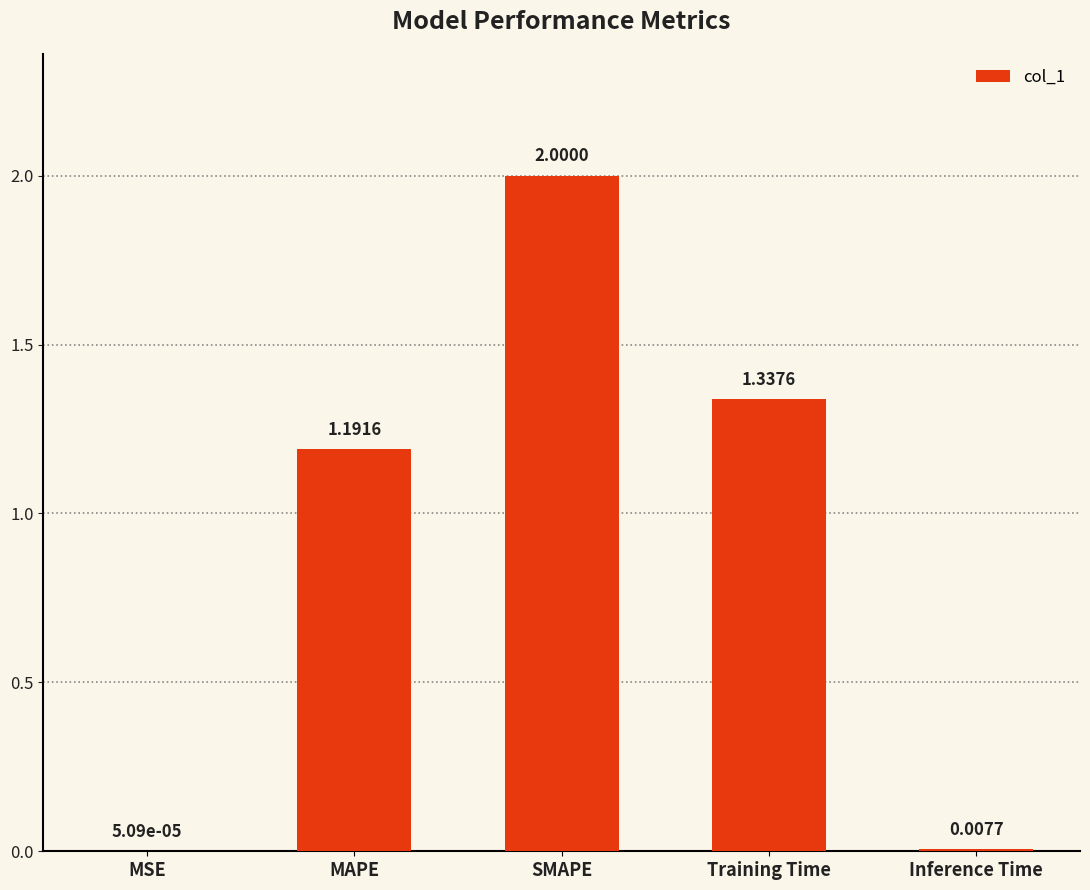

What is the sum of all values?

4.5